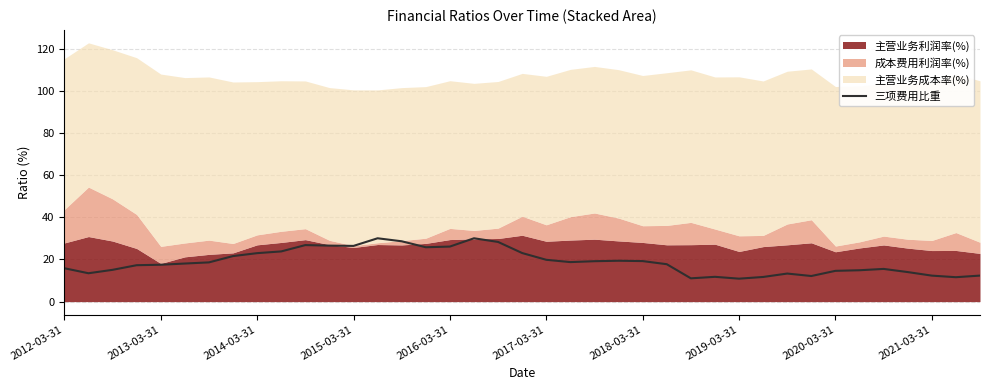

True or false: 三项费用比重 has a value of 26.1 at 2016-03-31.

True